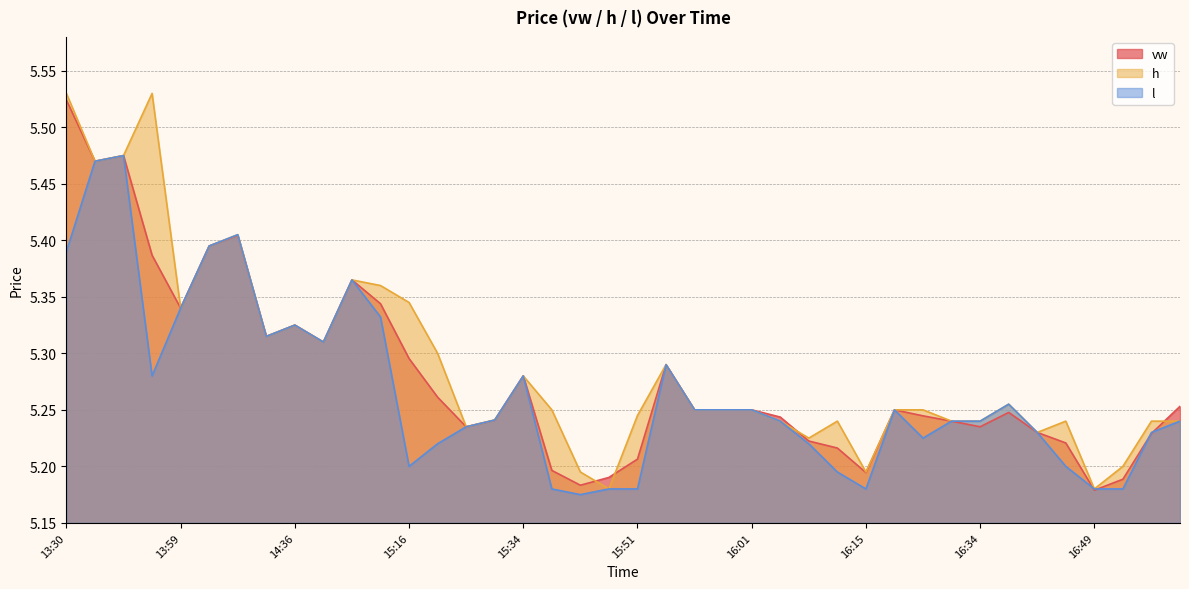

In h, how many points are lower than both neighbors (excluding endpoints)?

10